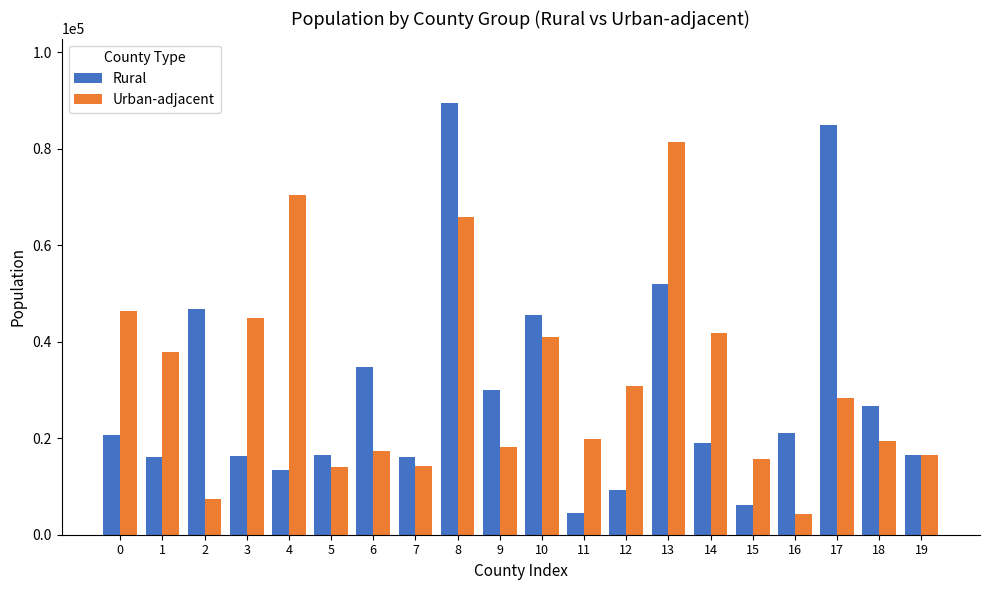

How many data points in Rural are less than 20654?

10